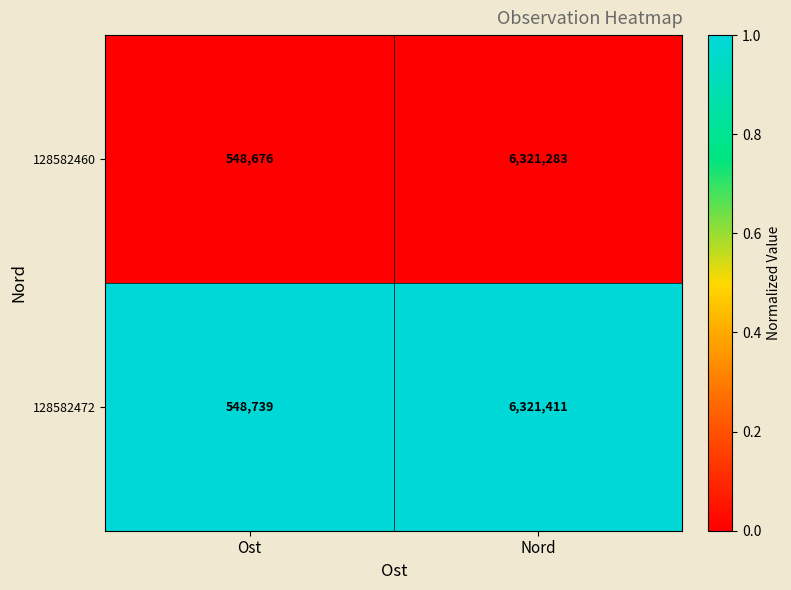

Which series has the largest total across all categories?

128582472